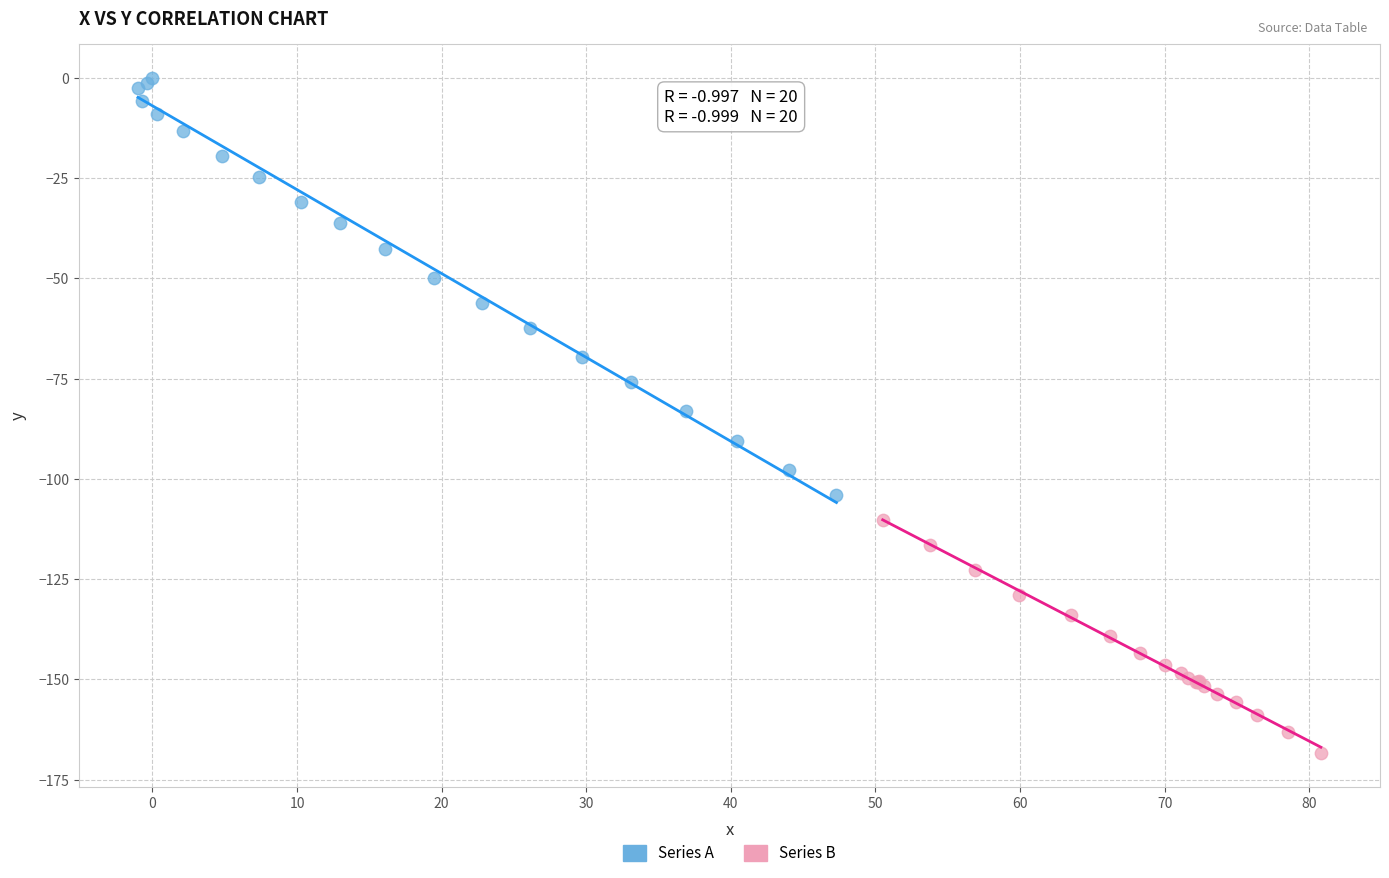

Which series contains the highest Y value?

Series A